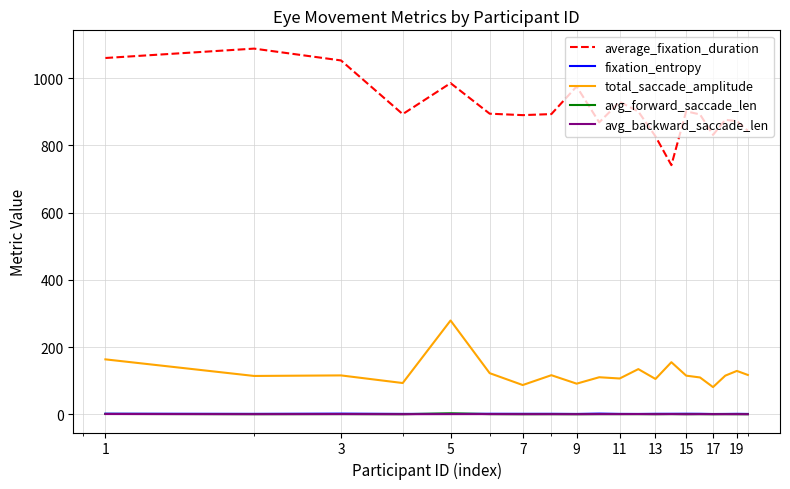

Which series has the widest spread of values?

average_fixation_duration